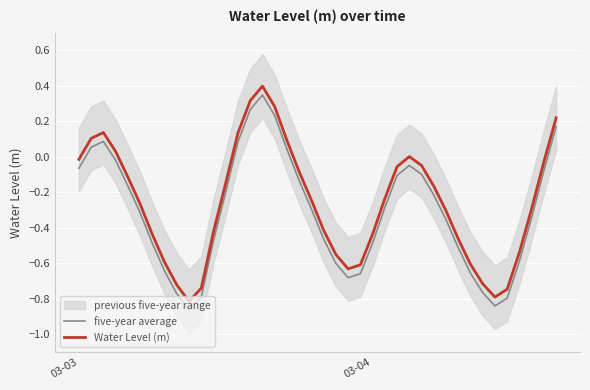

What is the average value of the five-year average series?

-0.3